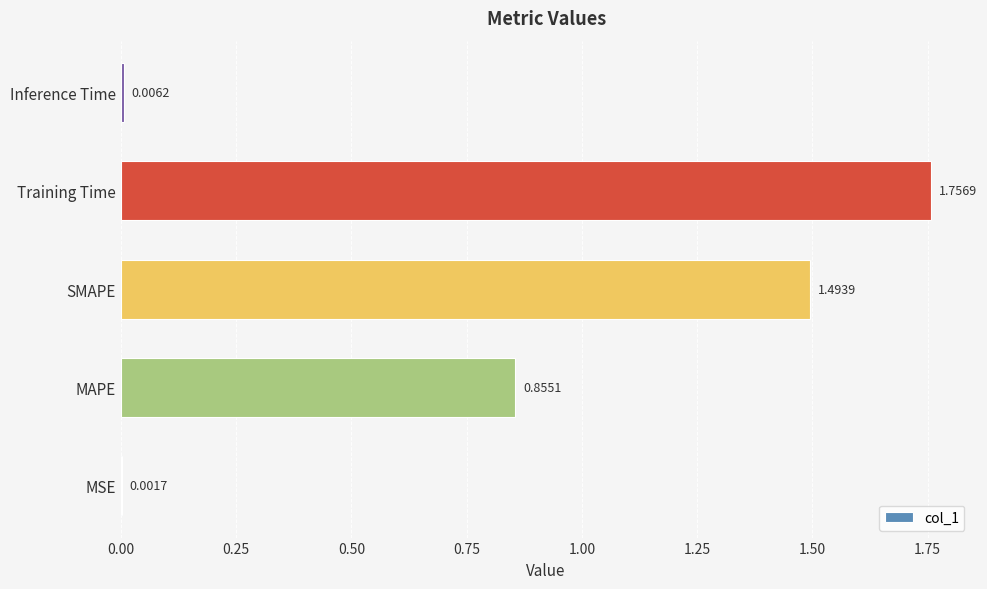

Between MAPE and Inference Time, which is larger?

MAPE